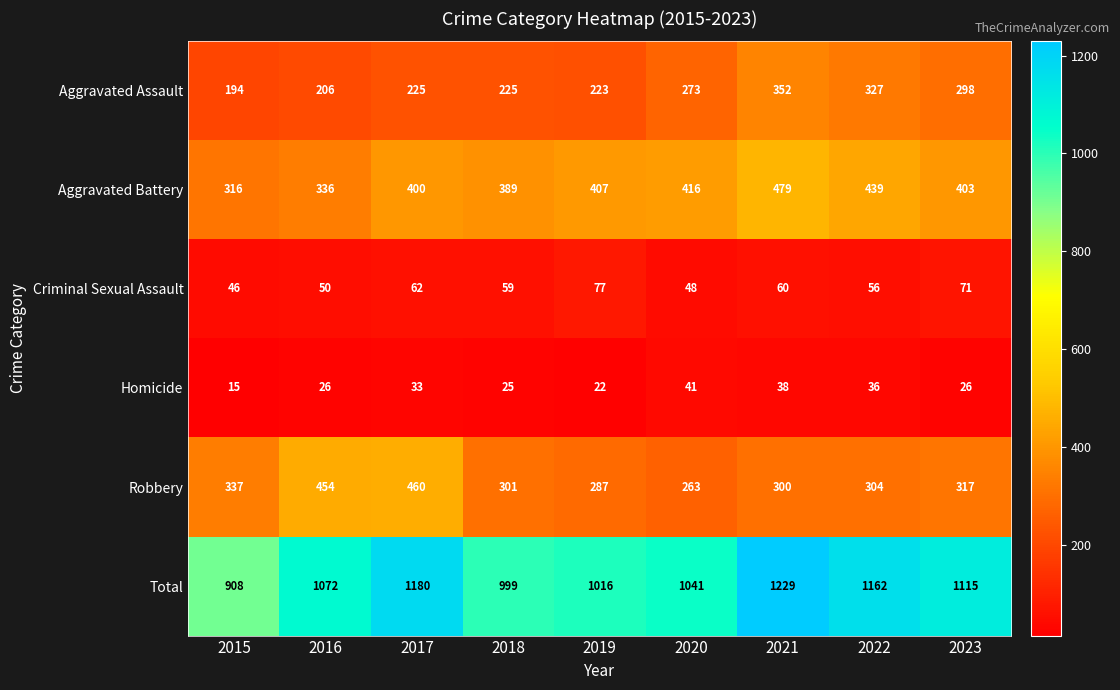

What is the average value of the Aggravated Battery series?

398